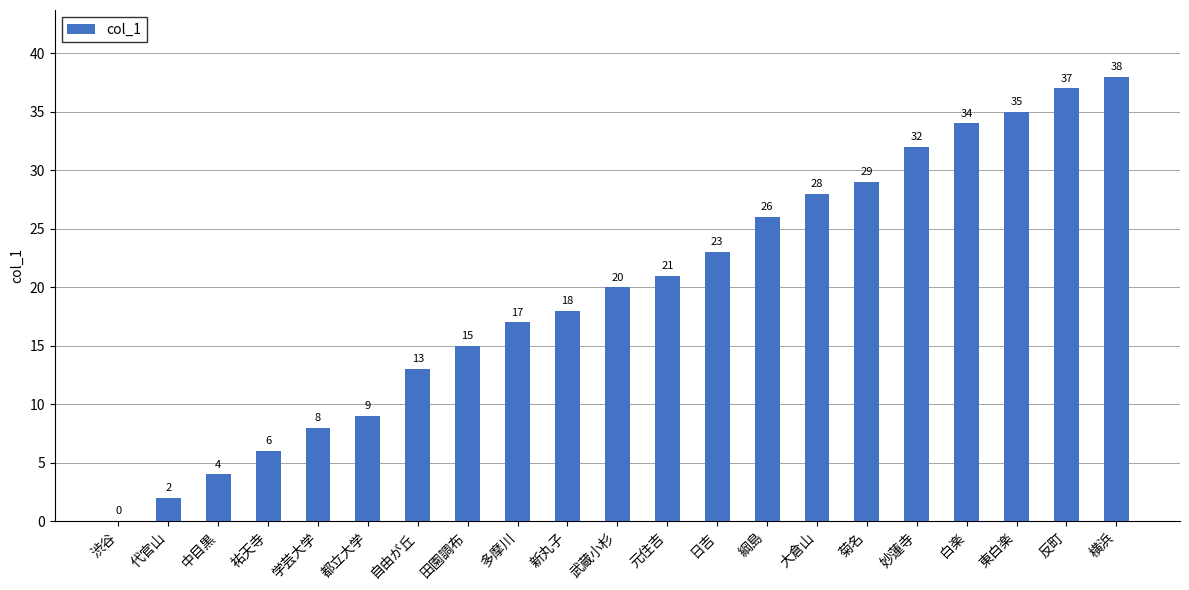

What is the sum of all values?

415